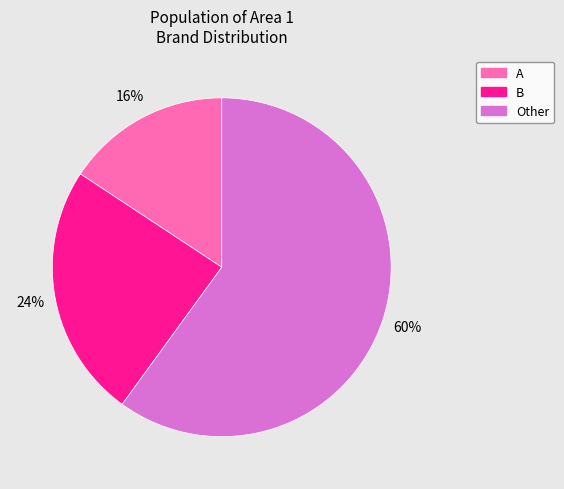

Between Other and B, which is larger?

Other